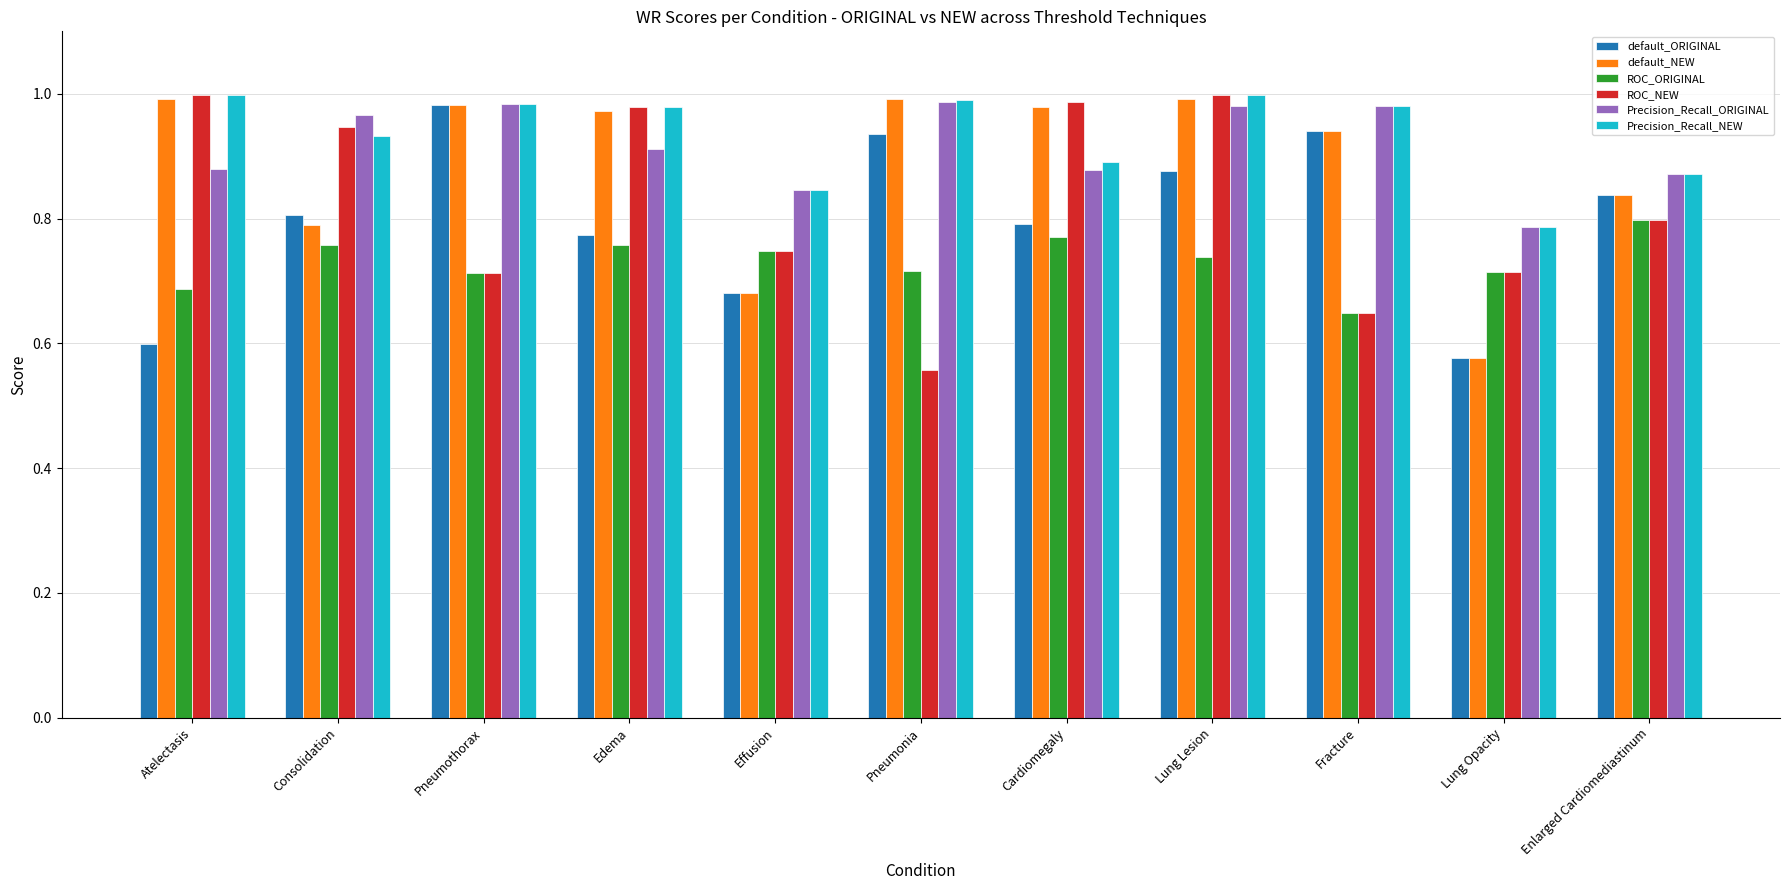

What is the difference between the highest and lowest values at Lung Opacity?

0.2